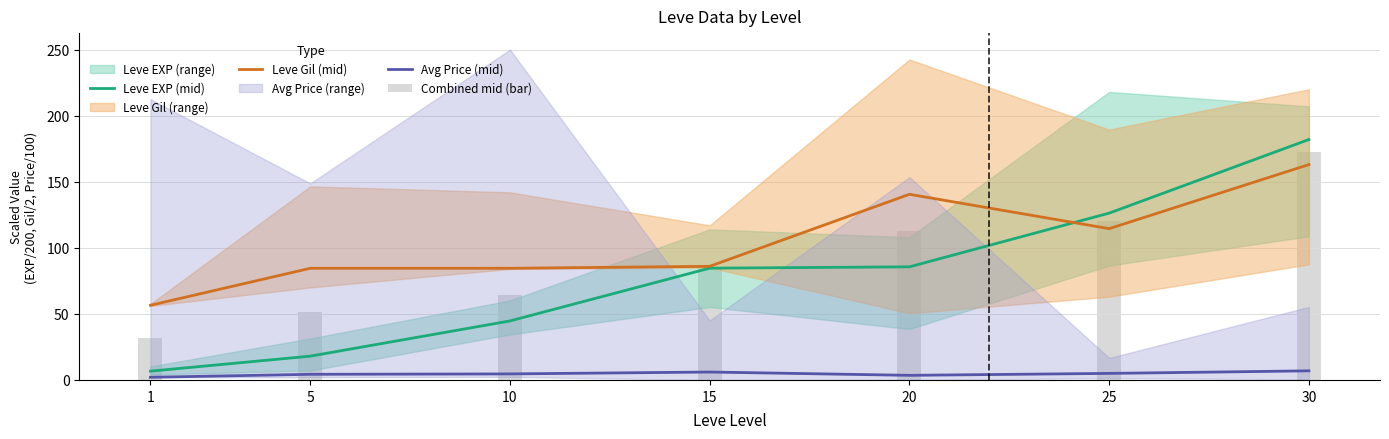

Between 10 and 30, which is larger?

30